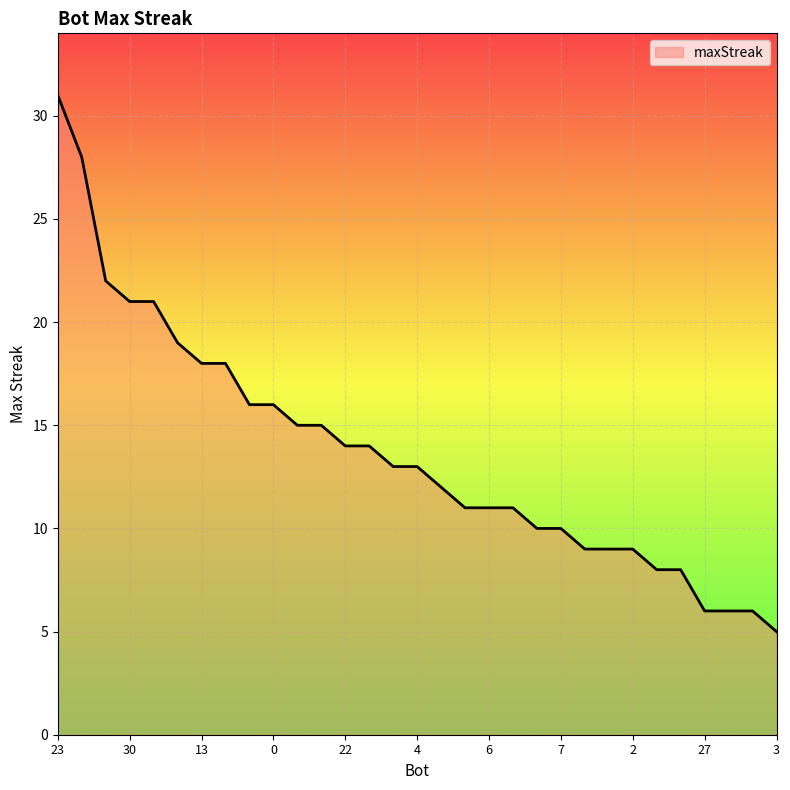

What is the difference between the maximum and minimum values?

26